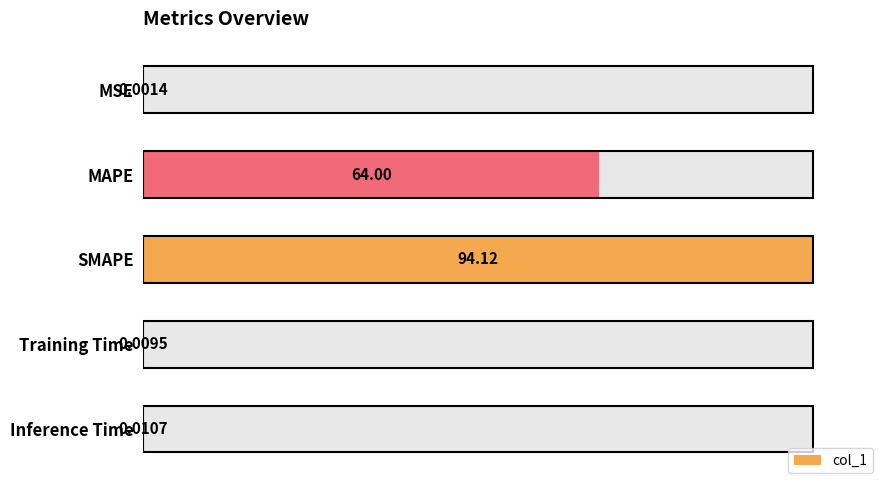

How many bars are there in total?

5